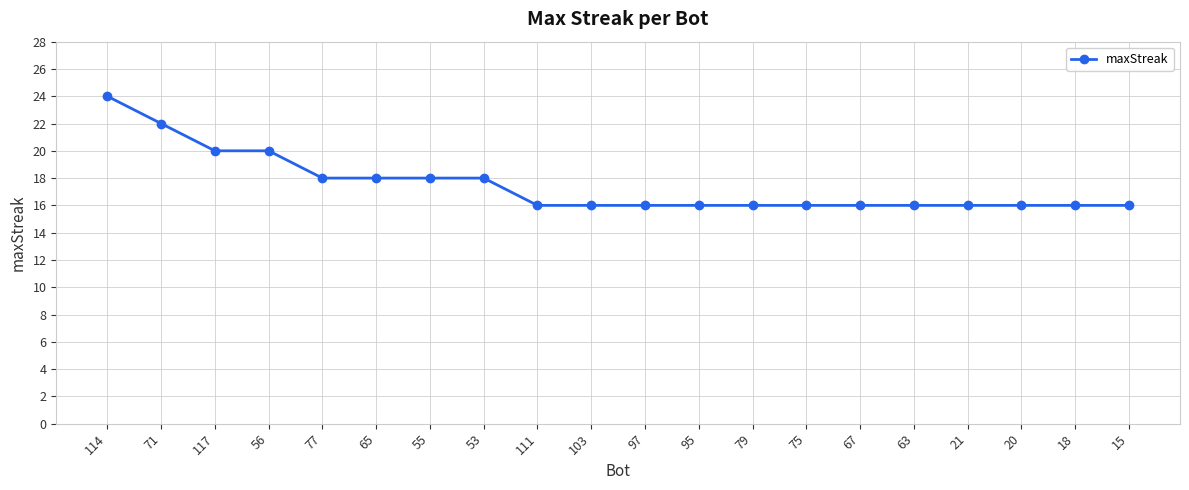

Reading left to right, extract all data points from this chart.

24	22	20	20	18	18	18	18	16	16	16	16	16	16	16	16	16	16	16	16